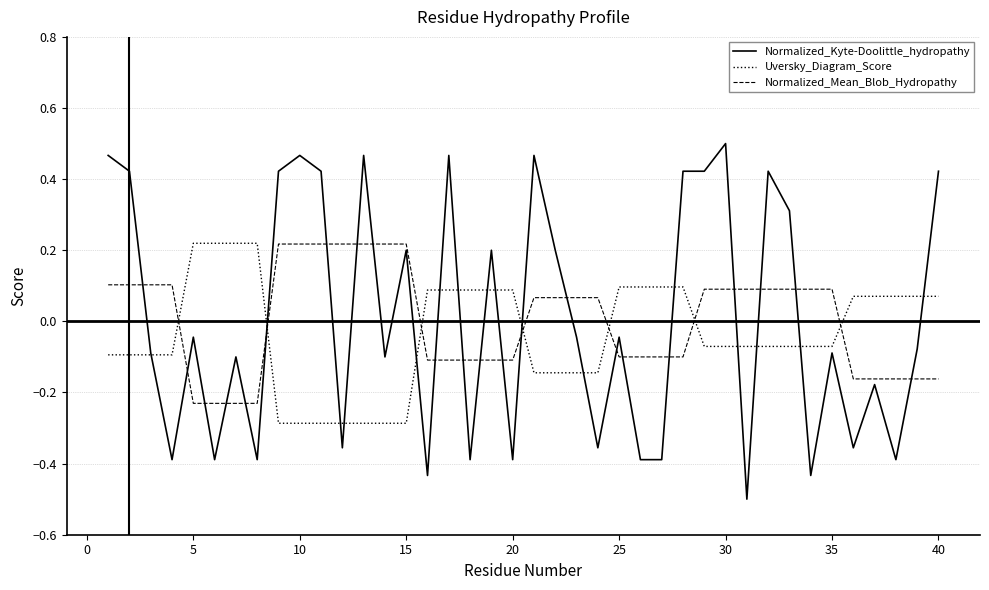

Does the chart display data point markers on the line(s)?

No